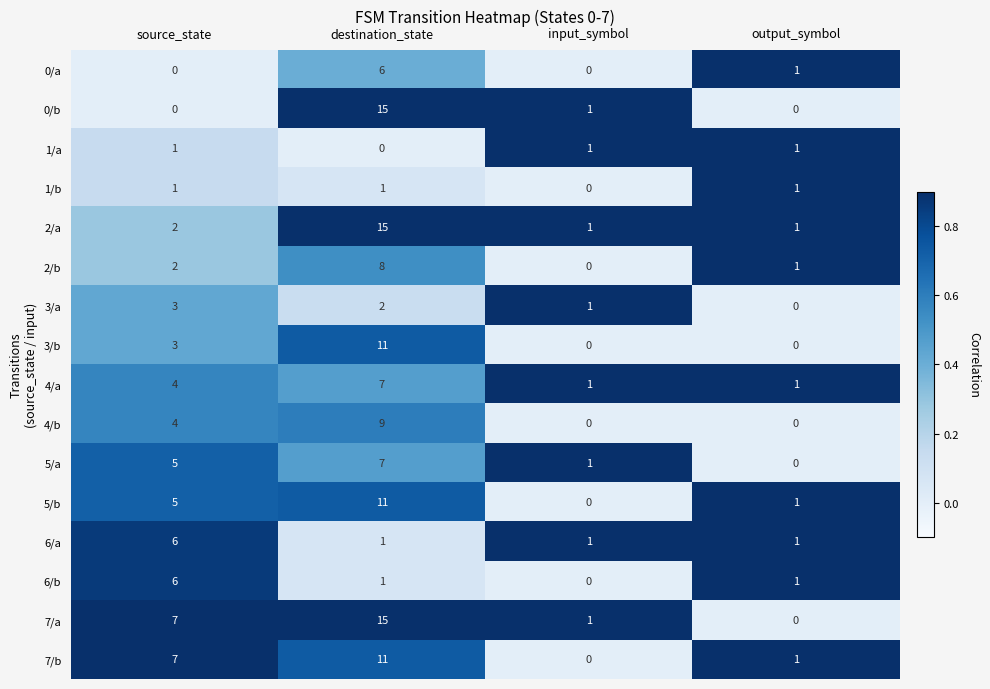

Which series changed the most between source_state and output_symbol?

7/a